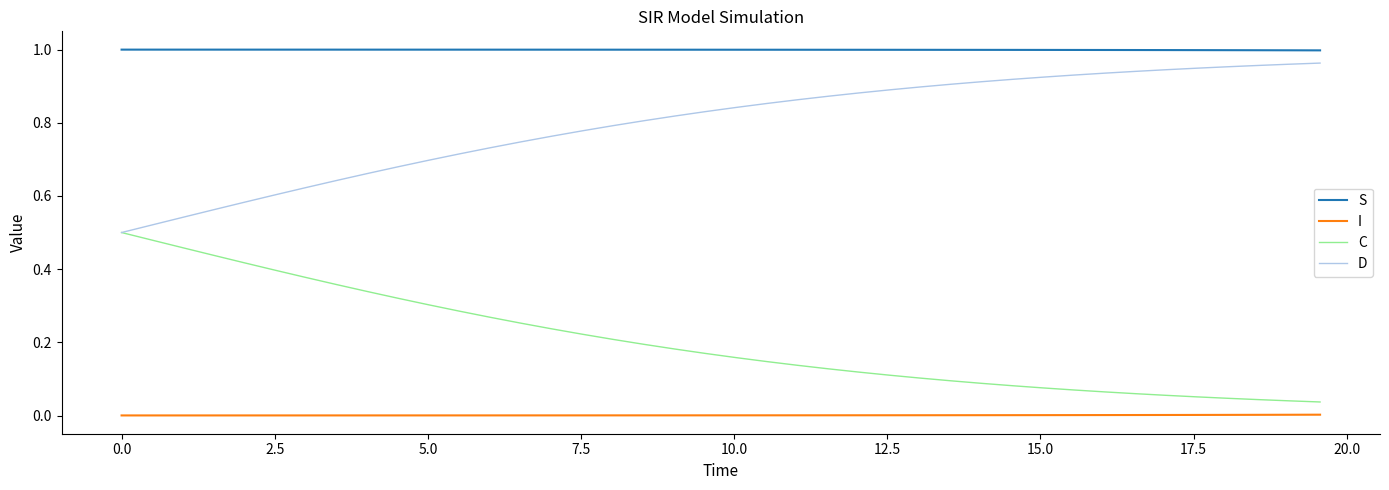

What are all the series names shown in the legend?

S, I, C, D